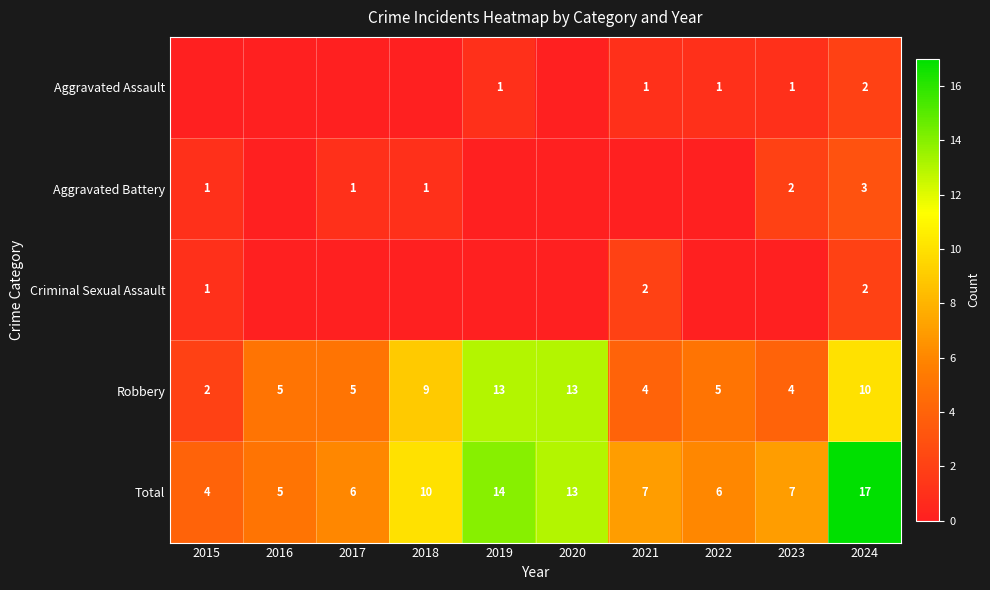

The value of Aggravated Battery at 2024 is 5. True or false?

False